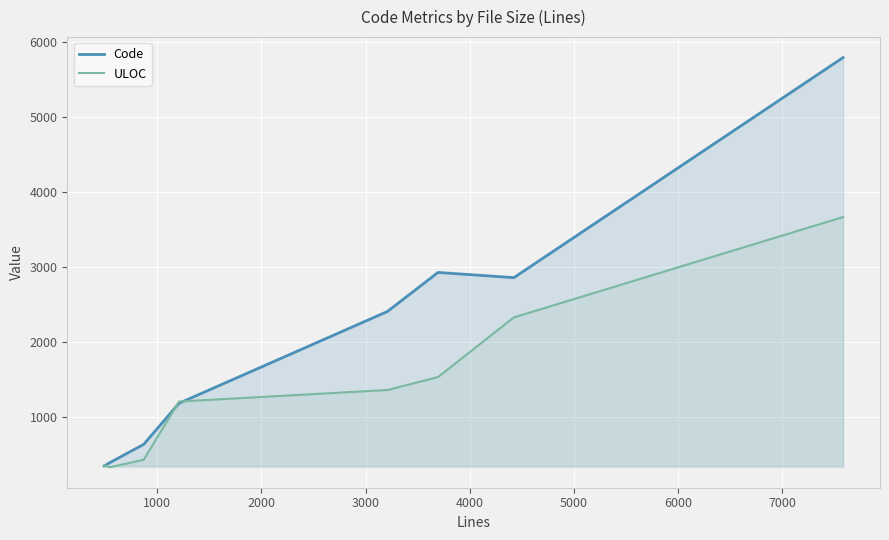

What are all the series names shown in the legend?

Code, ULOC